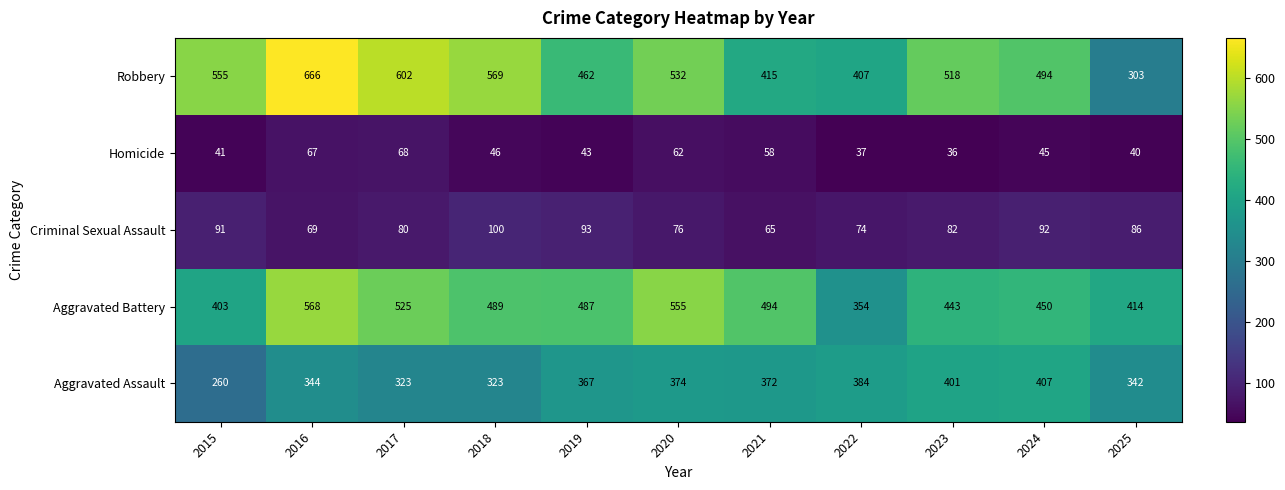

What is the average value of the Aggravated Battery series?

471